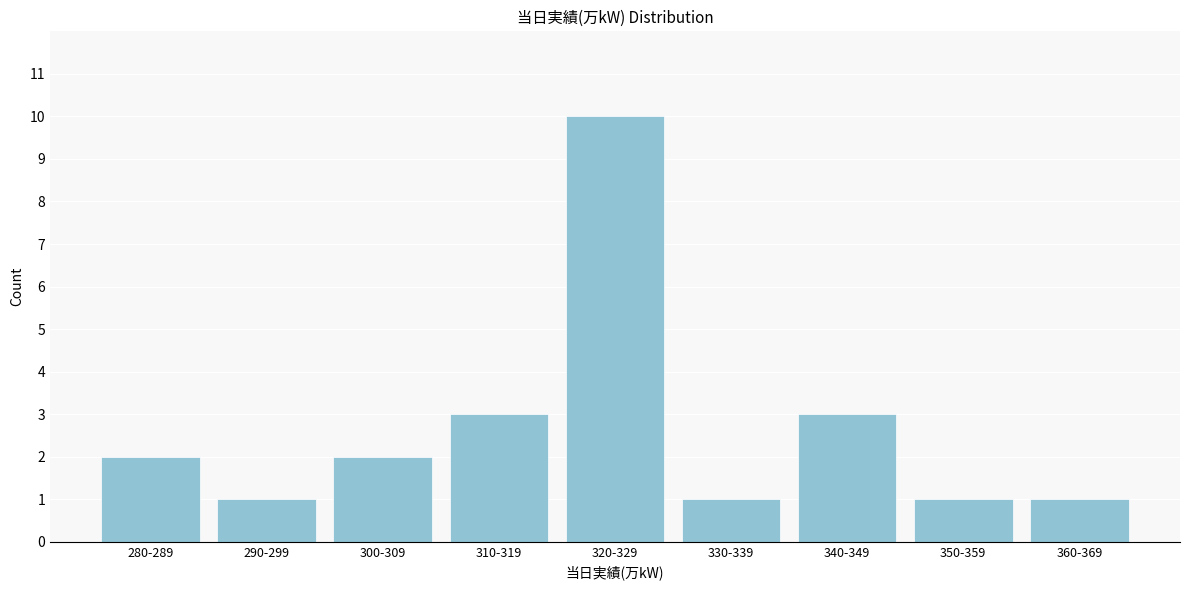

Reading right to left, extract all data points from this chart.

1	1	3	1	10	3	2	1	2